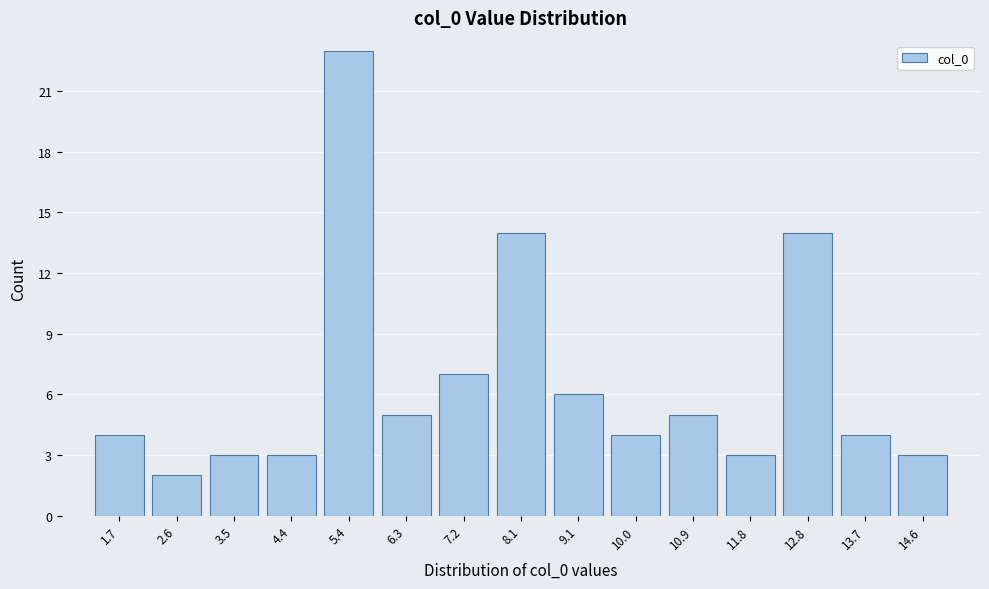

Reading left to right, transcribe this chart: for each bar, give the range it covers on the x-axis and its height. Neither the bar edges nor the heights are printed on the chart, so give them approximately, as read against the axes.

1.2 to 2.1: 4
2.1 to 3.0: 2
3.0 to 4.0: 3
4.0 to 4.9: 3
4.9 to 5.8: 23
5.8 to 6.7: 5
6.7 to 7.7: 7
7.7 to 8.6: 14
8.6 to 9.5: 6
9.5 to 10.4: 4
10.4 to 11.4: 5
11.4 to 12.3: 3
12.3 to 13.2: 14
13.2 to 14.1: 4
14.1 to 15.1: 3